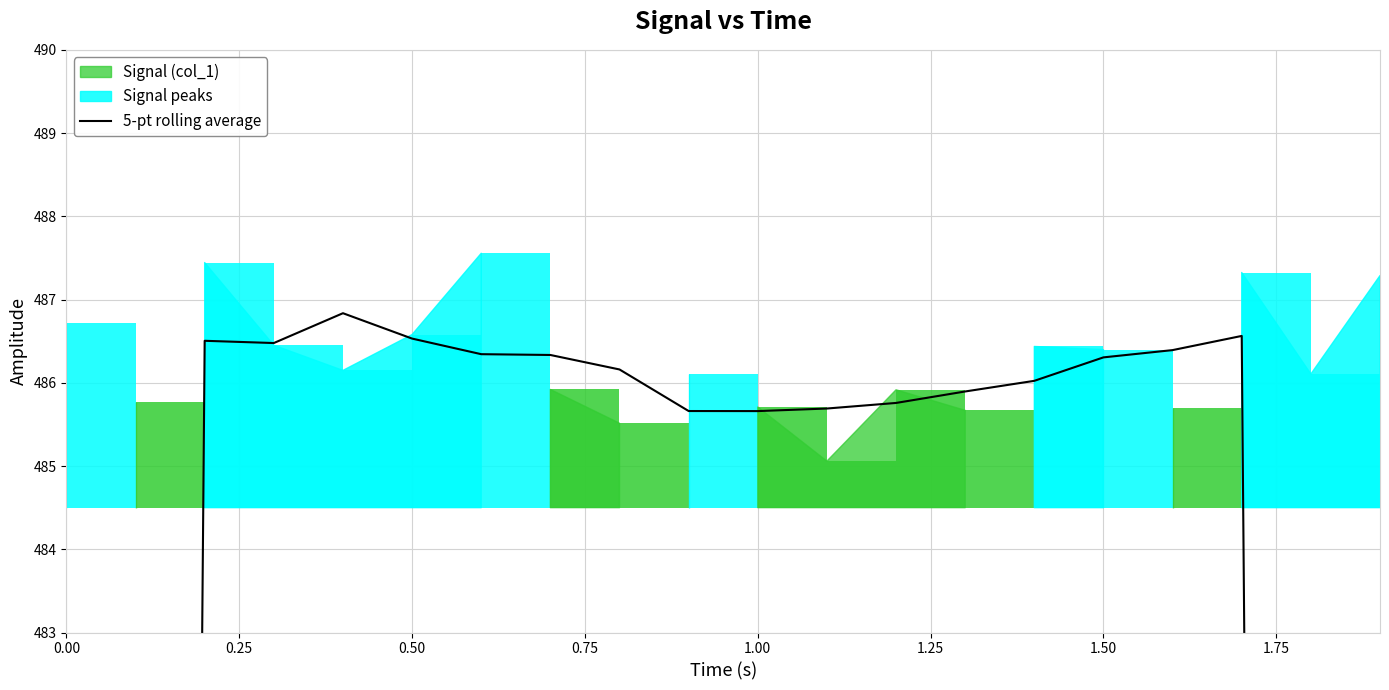

How many values are below 486?

9